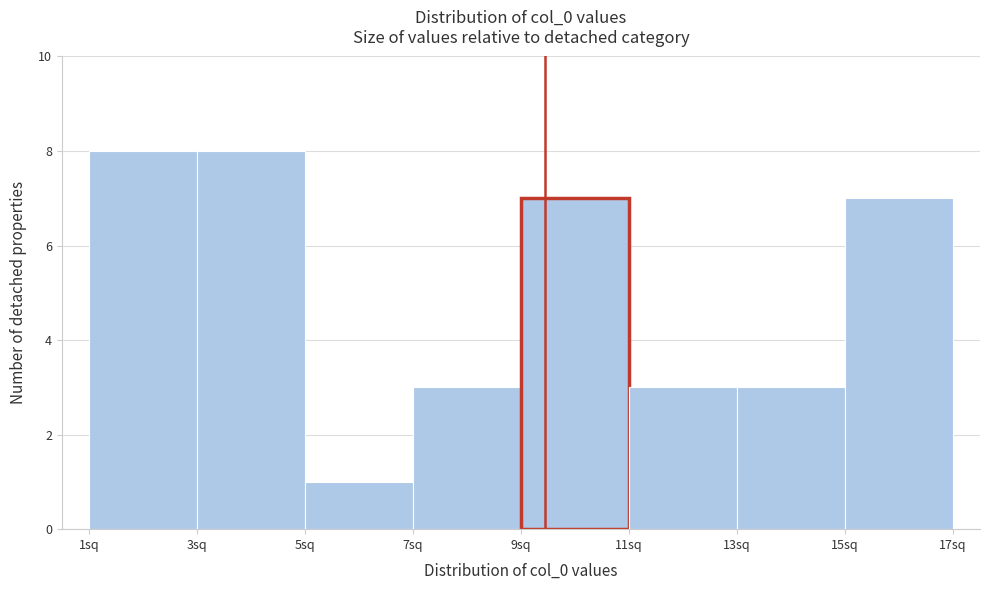

Reading left to right, transcribe this chart: for each bar, give the range it covers on the x-axis and its height. The values are not printed on the chart, so give them approximately, as read against the axis.

1 to 3: 8
3 to 5: 8
5 to 7: 1
7 to 9: 3
9 to 11: 7
11 to 13: 3
13 to 15: 3
15 to 17: 7